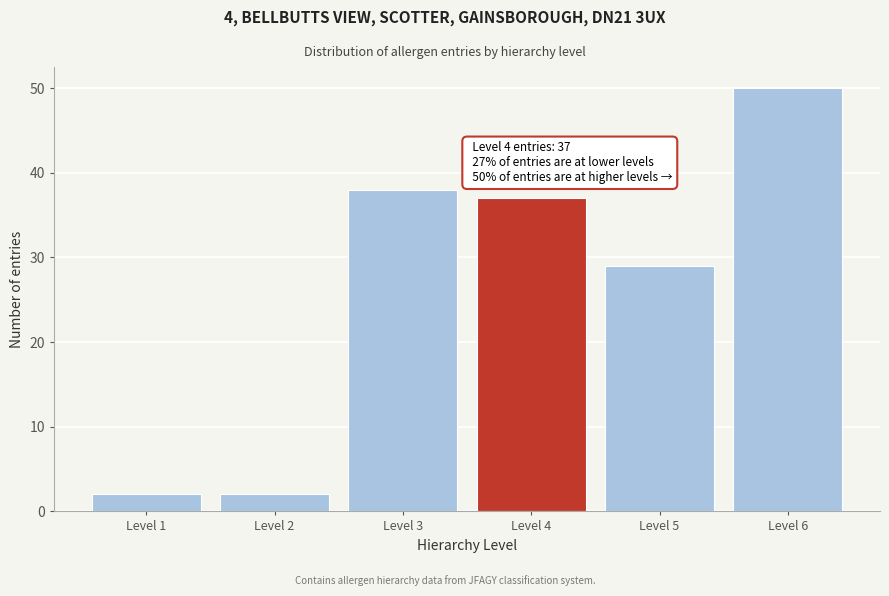

Reading left to right, extract all data points from this chart.

2	2	38	37	29	50